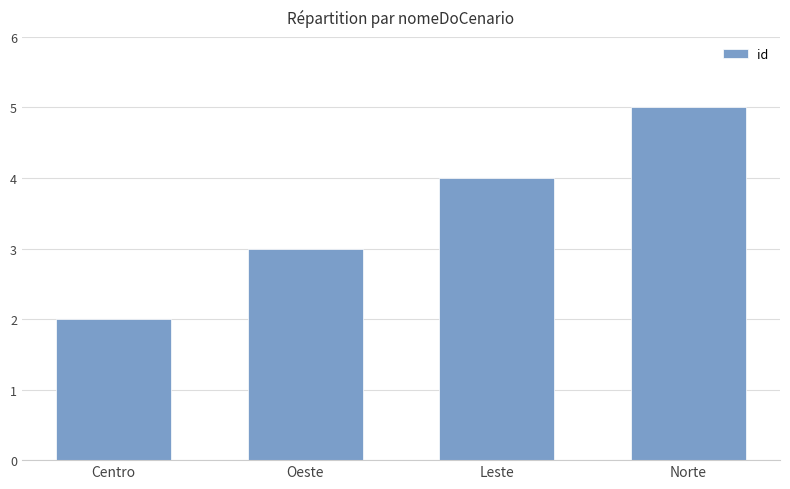

What is the label of the 4th bar from the right?

Centro